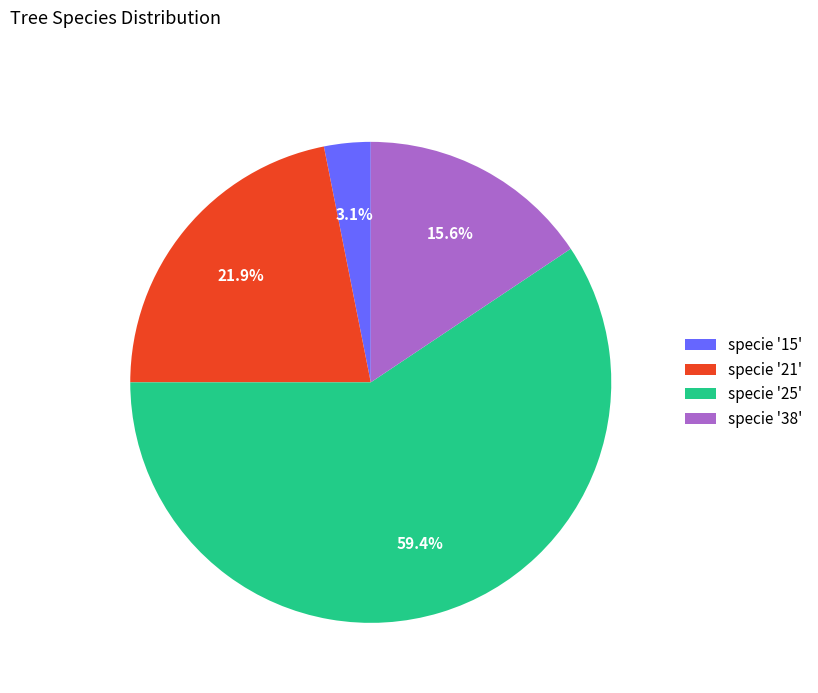

Which category has the smallest portion of the pie?

specie '15'